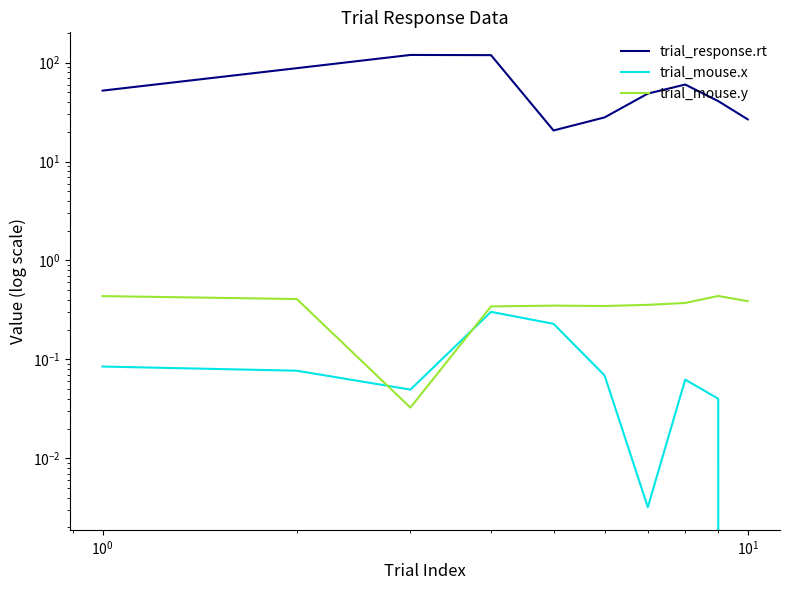

Does the chart display data point markers on the line(s)?

No